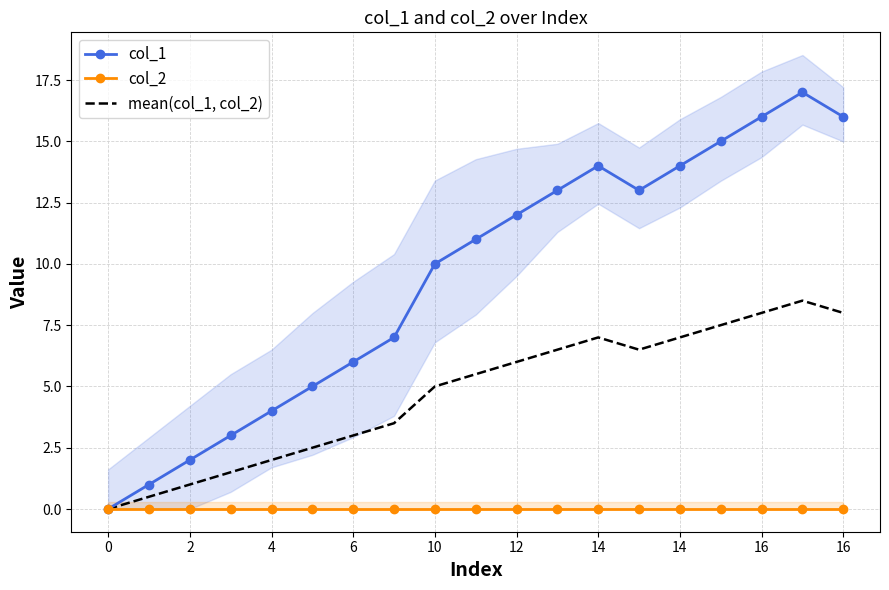

What is the difference between the second highest and minimum values in the mean(col_1, col_2) series?

8.0